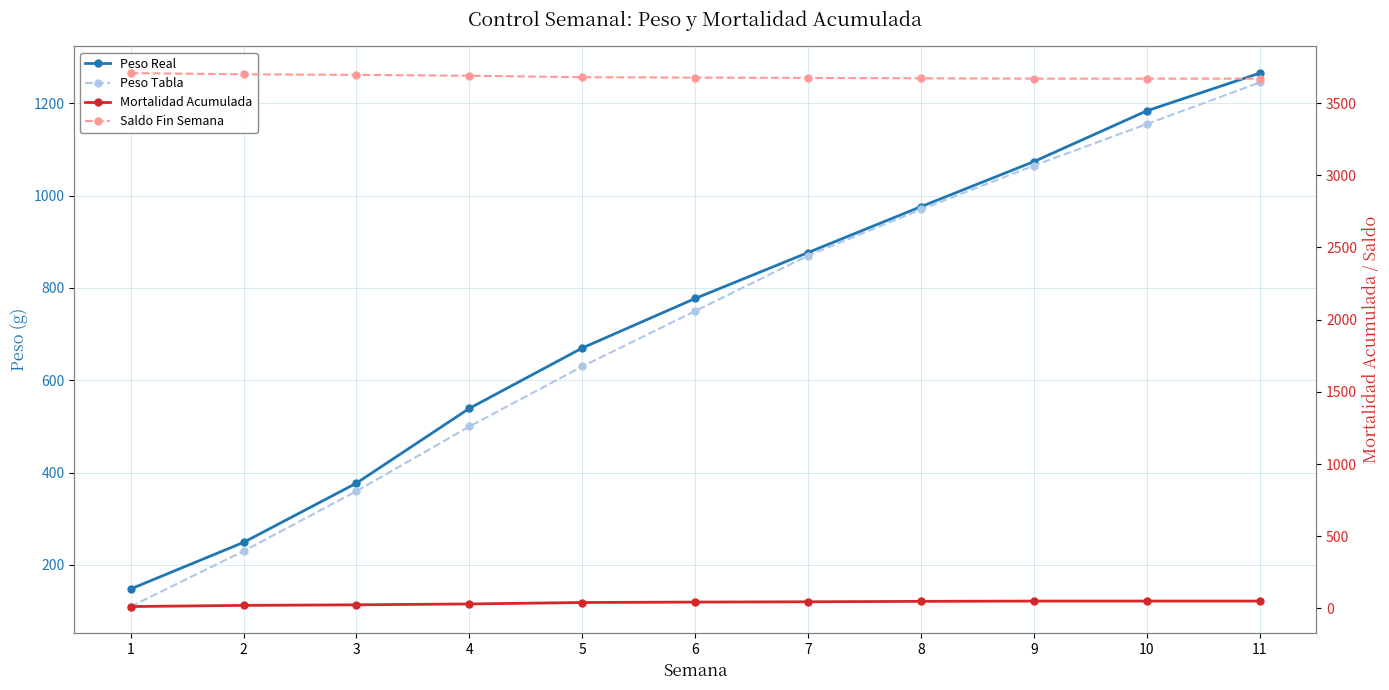

What is the total value across all series at 7?

5466.7